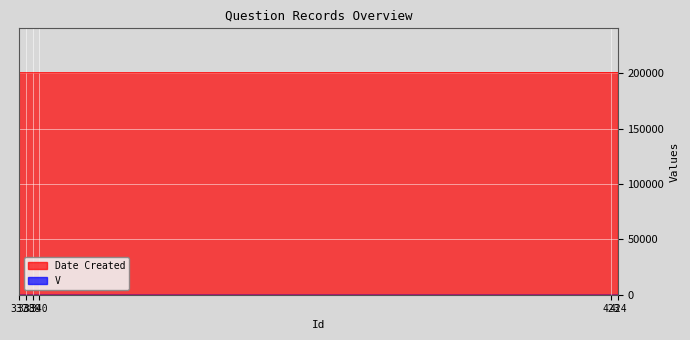

The Date Created series shows 200421 at 338. True or false?

True